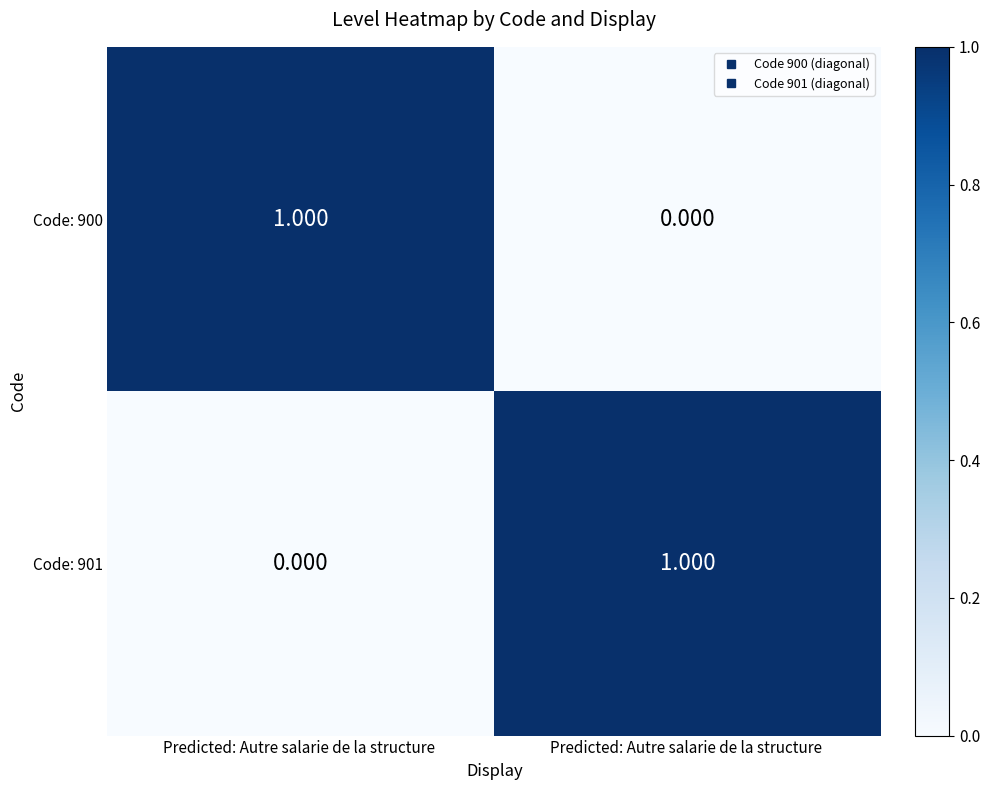

Which series has the largest range (max minus min)?

Code: 900